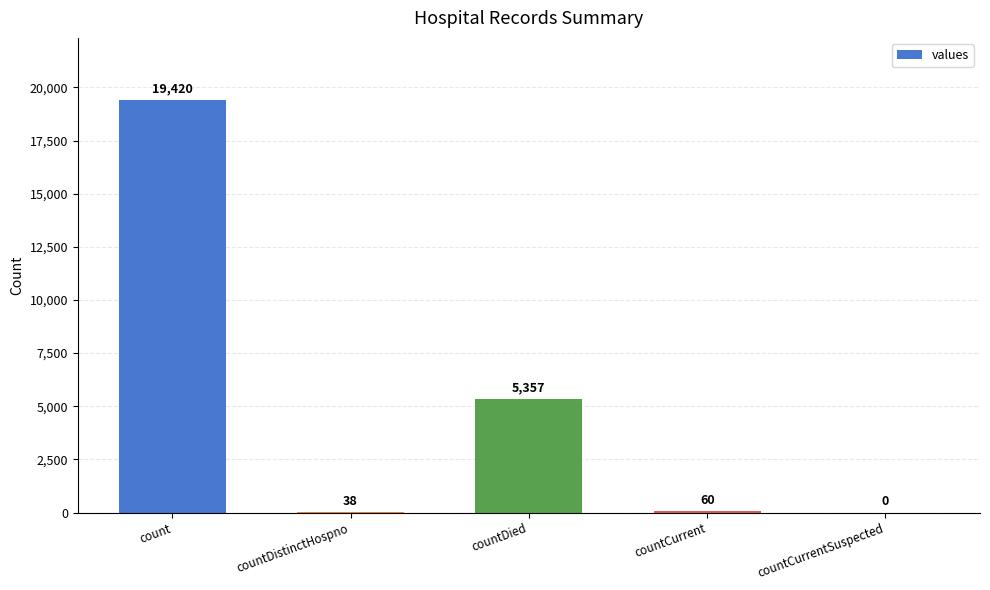

Which has a higher value, countCurrent or count?

count